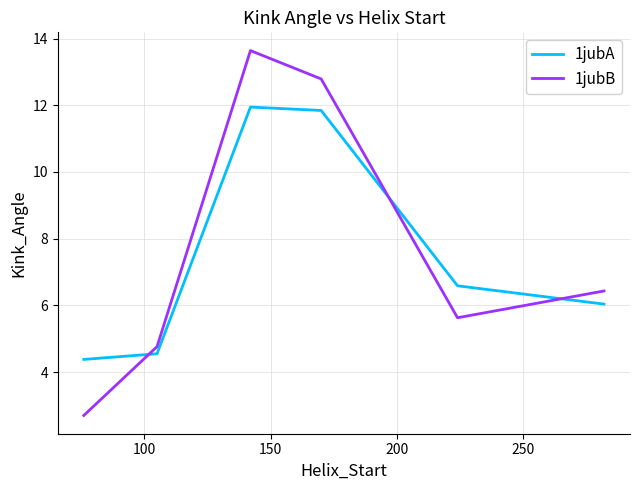

What is the difference between the second highest and minimum values in the 1jubB series?

10.1